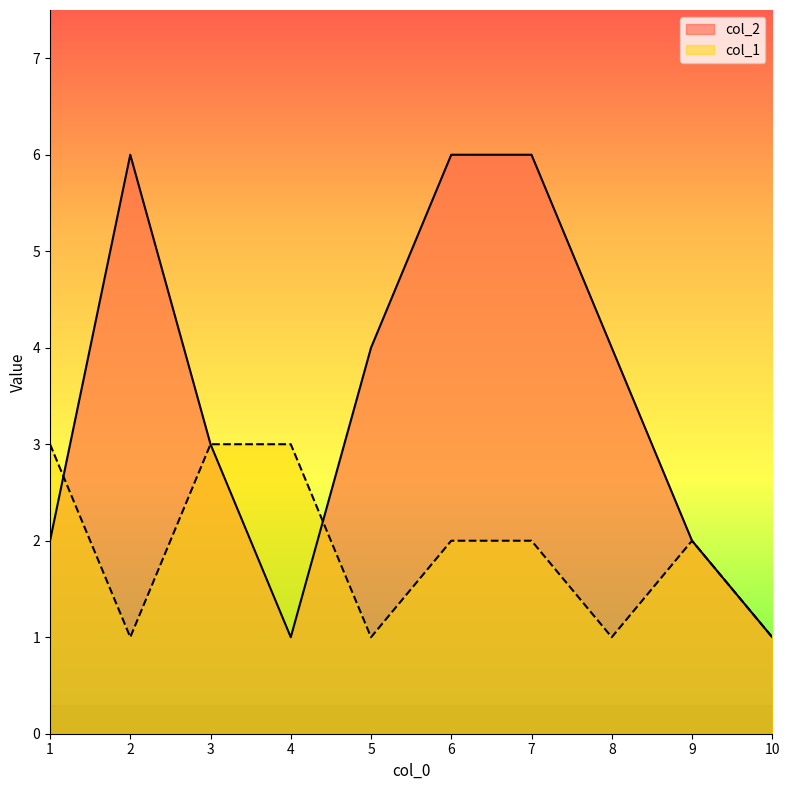

At which category does col_1 reach its first local peak?

9